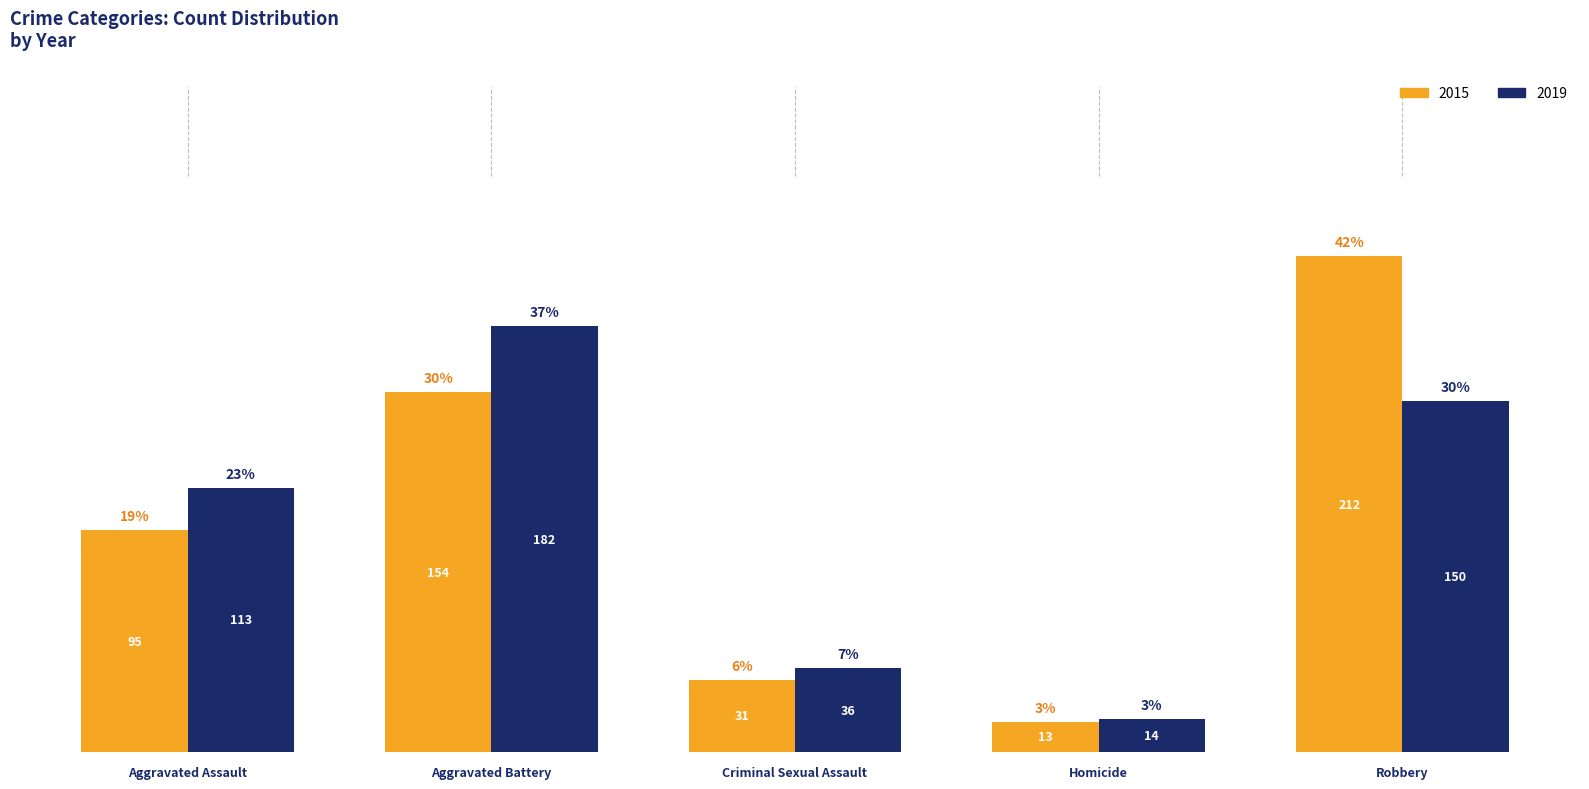

What is the average value of the 2015 series?

101